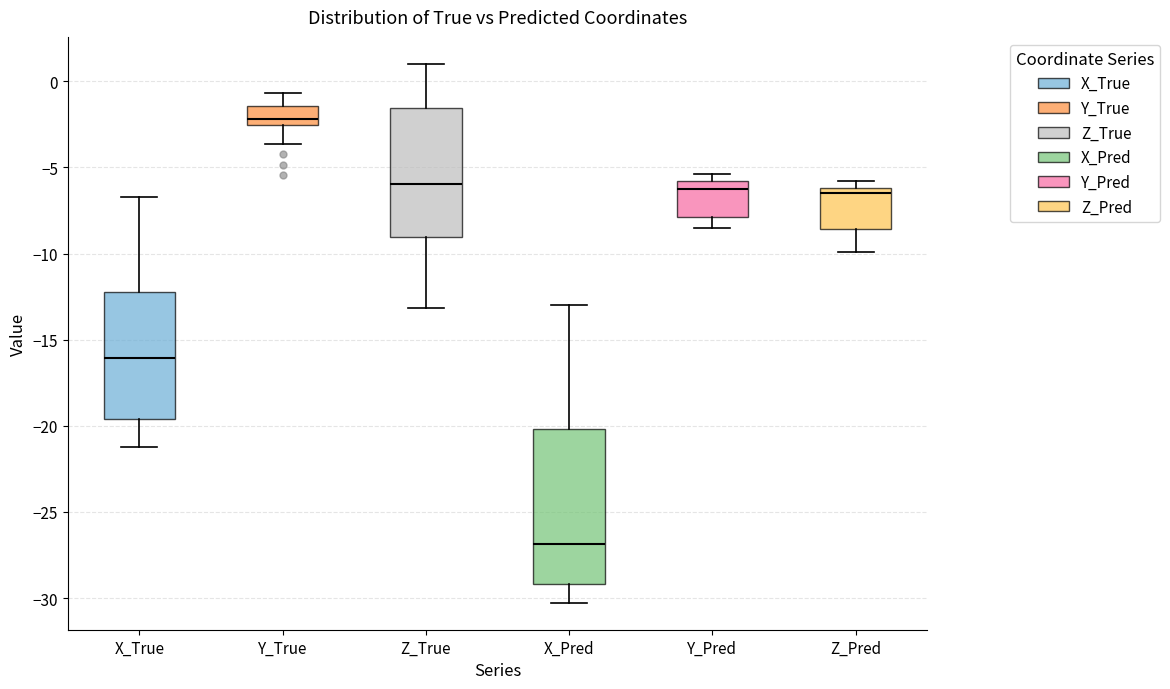

Which box has the highest median line?

Y_True